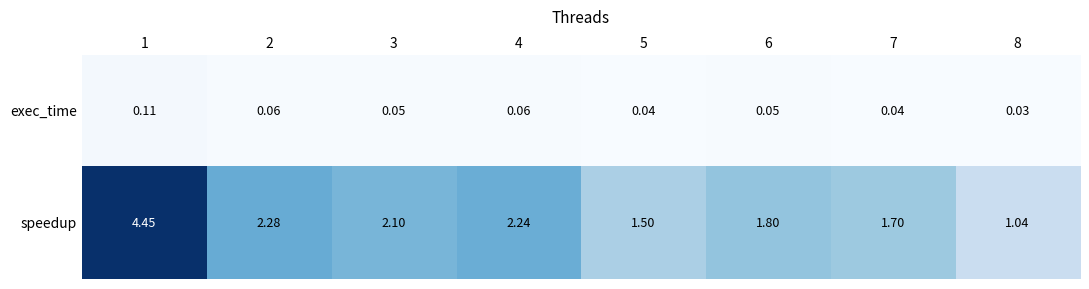

Rank the series at 5 from lowest to highest value.

exec_time, speedup